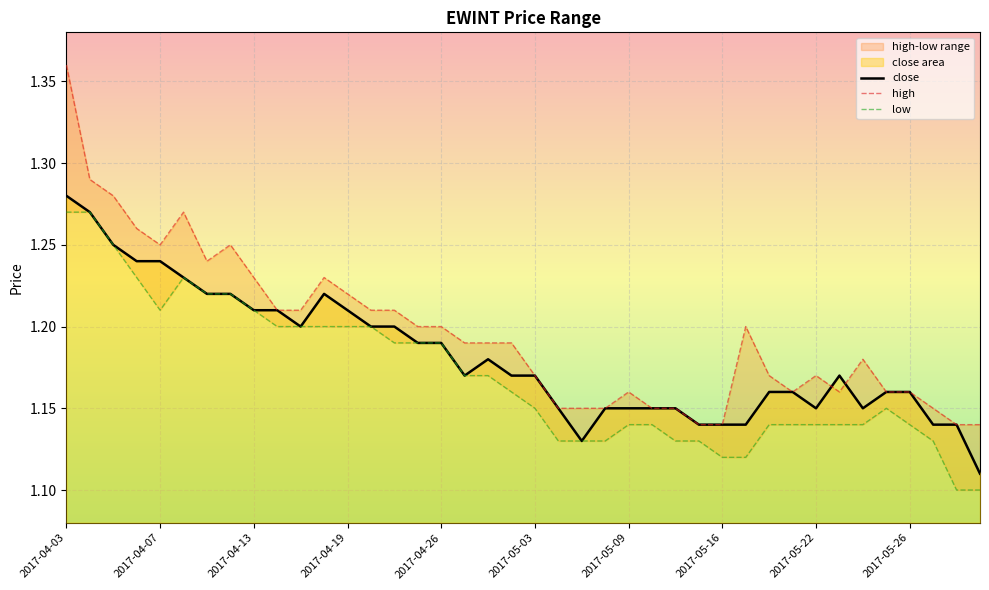

Which label corresponds to the largest value in the chart?

2017-04-03